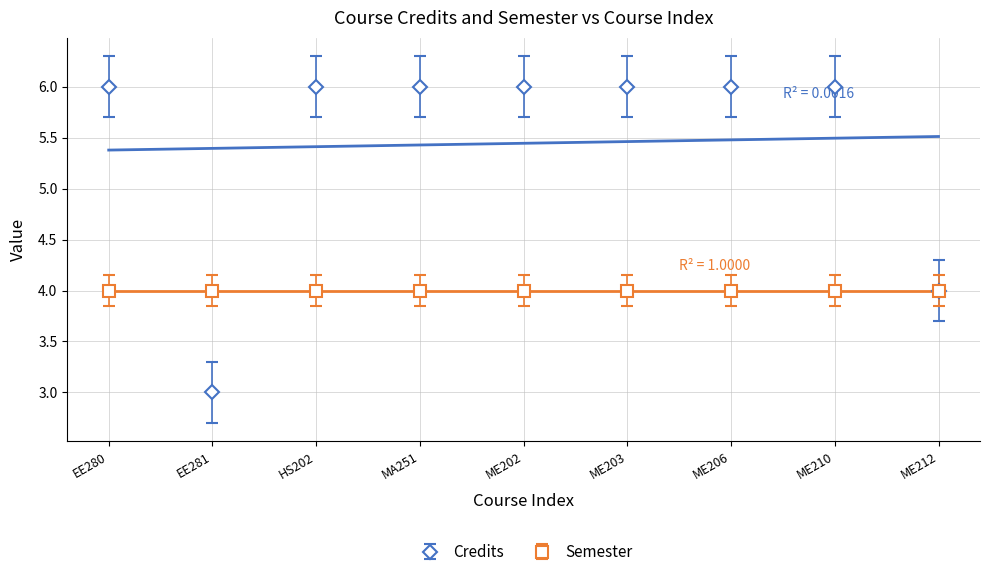

How many values are below 6?

2